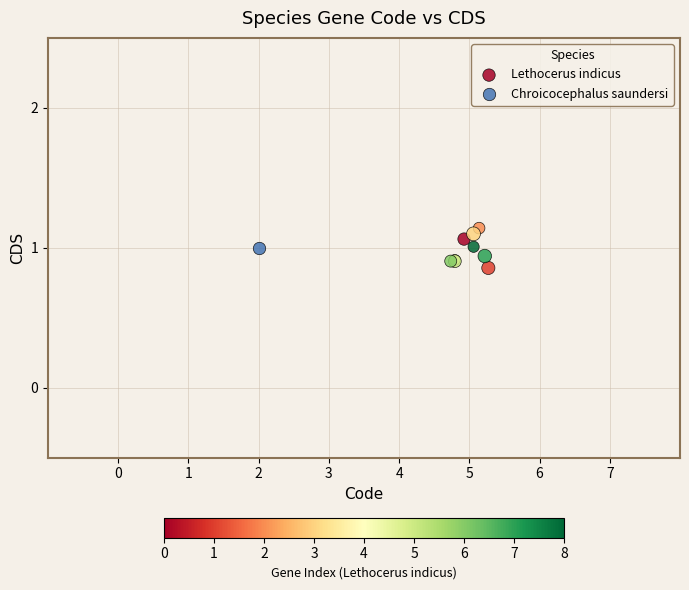

What are all the series names shown in the legend?

Lethocerus indicus, Chroicocephalus saundersi